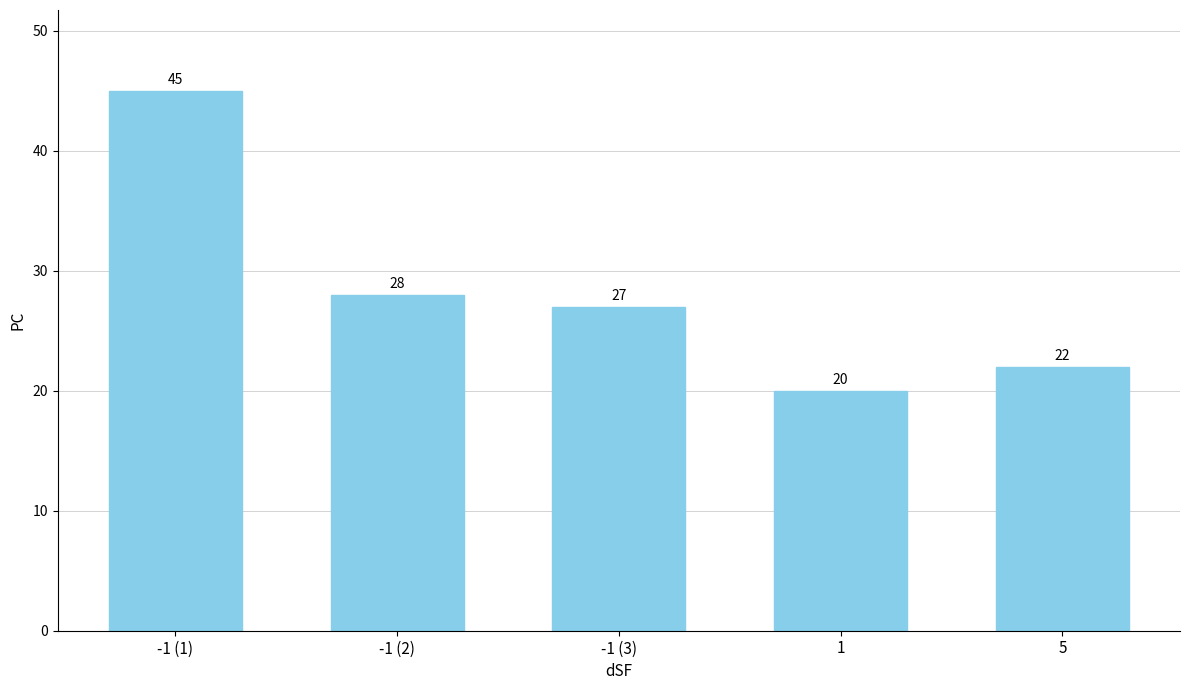

Which has a higher value, 1 or -1 (3)?

-1 (3)